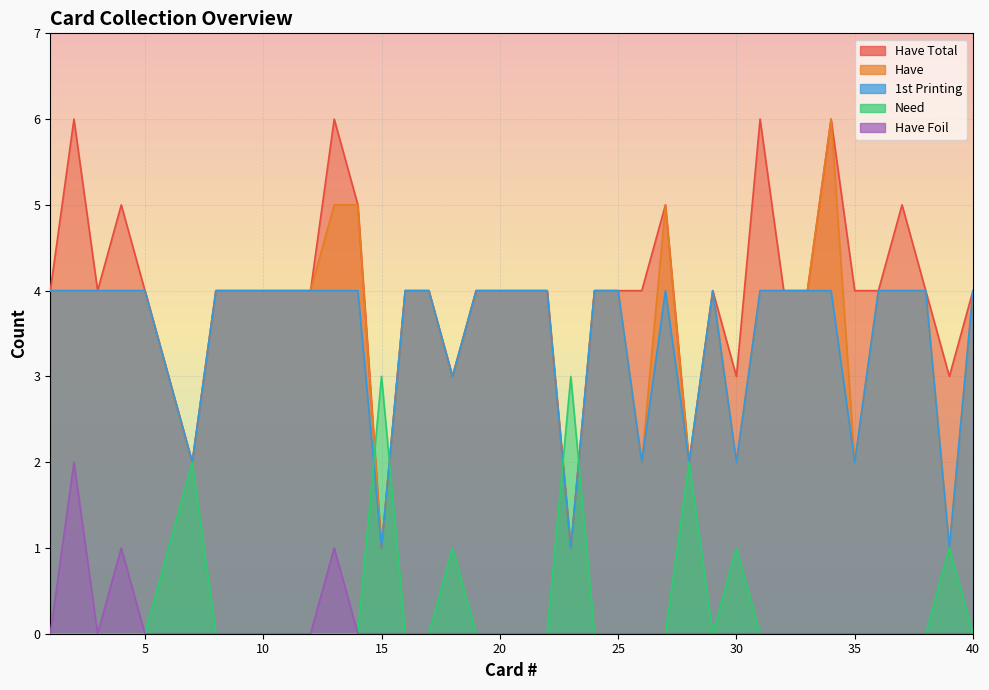

Where is Have Total nearest to the value 3?

6